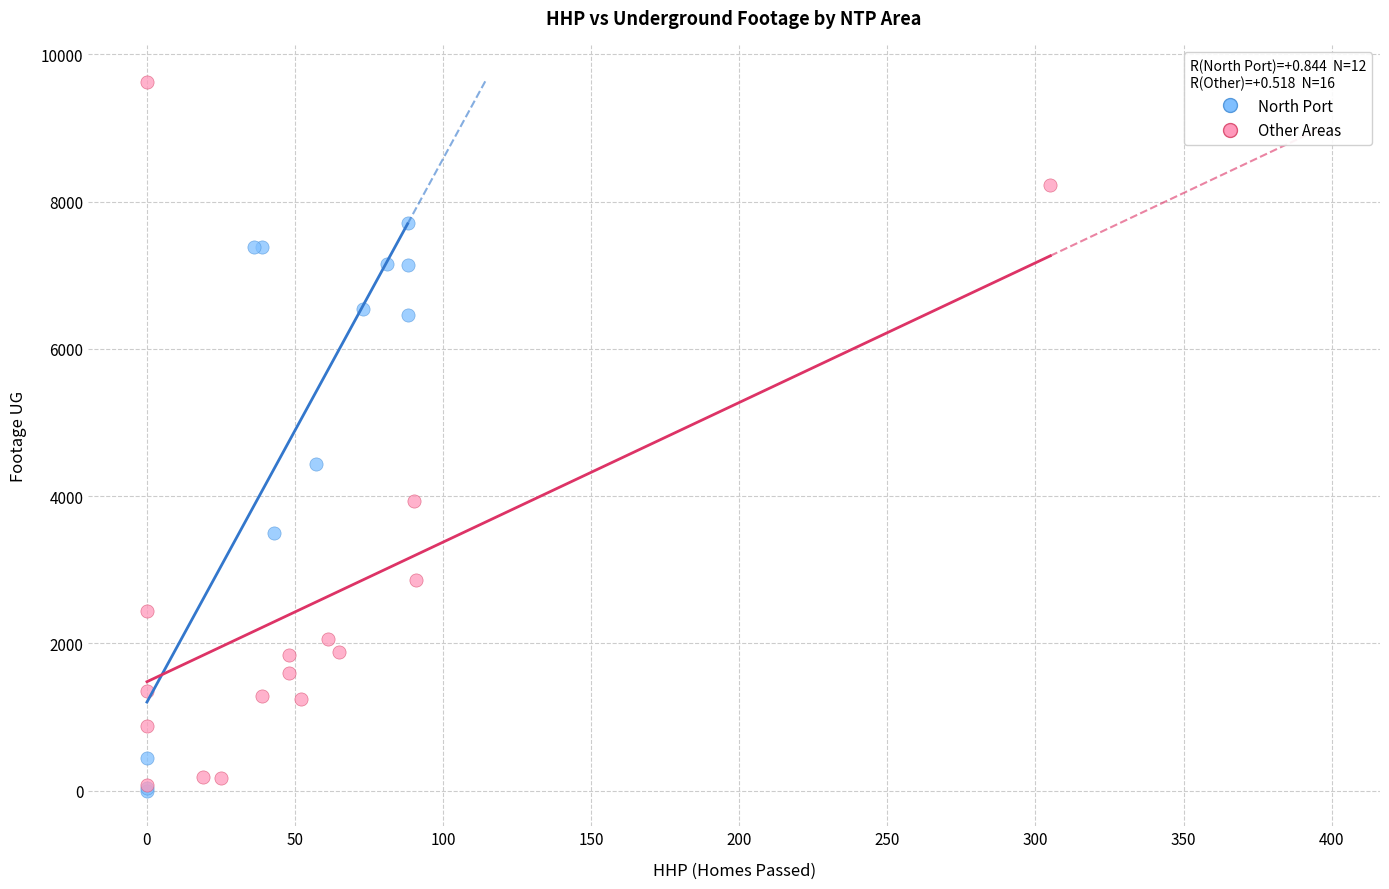

Which series contains the highest Y value?

Other Areas